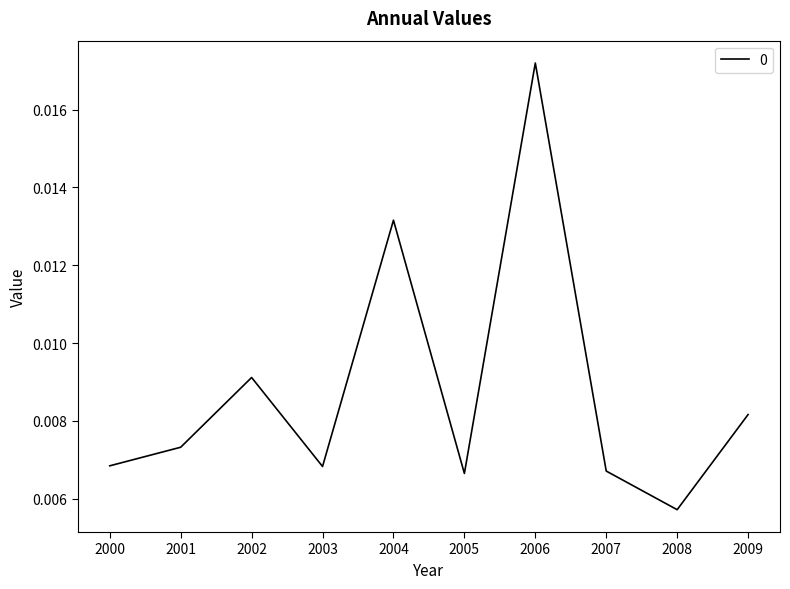

At which label is the value closest to 0?

2008